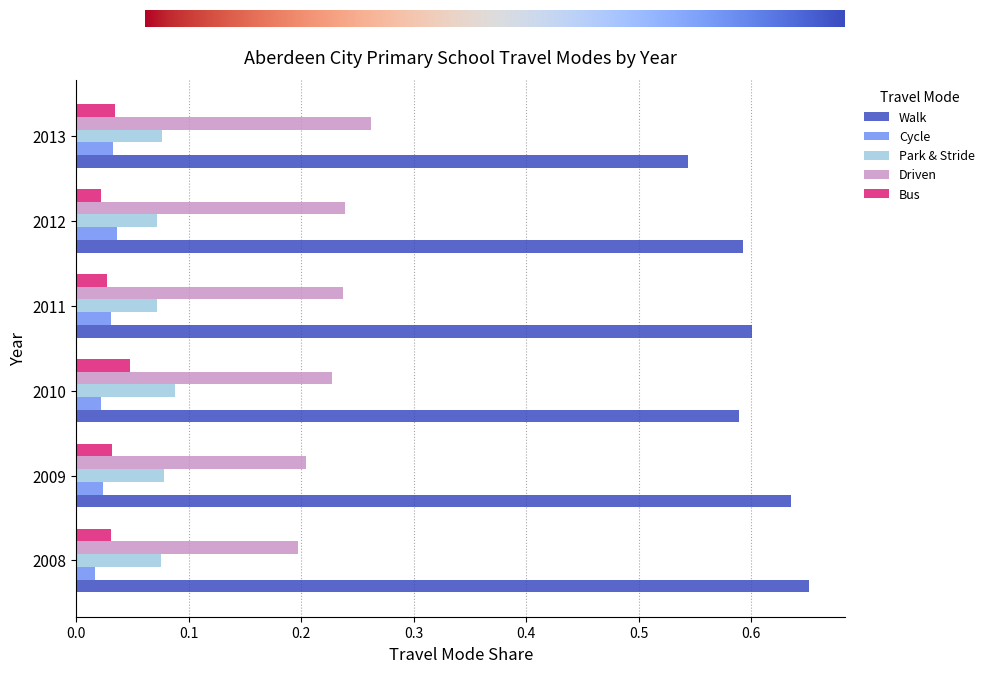

Which series has the widest spread of values?

Walk